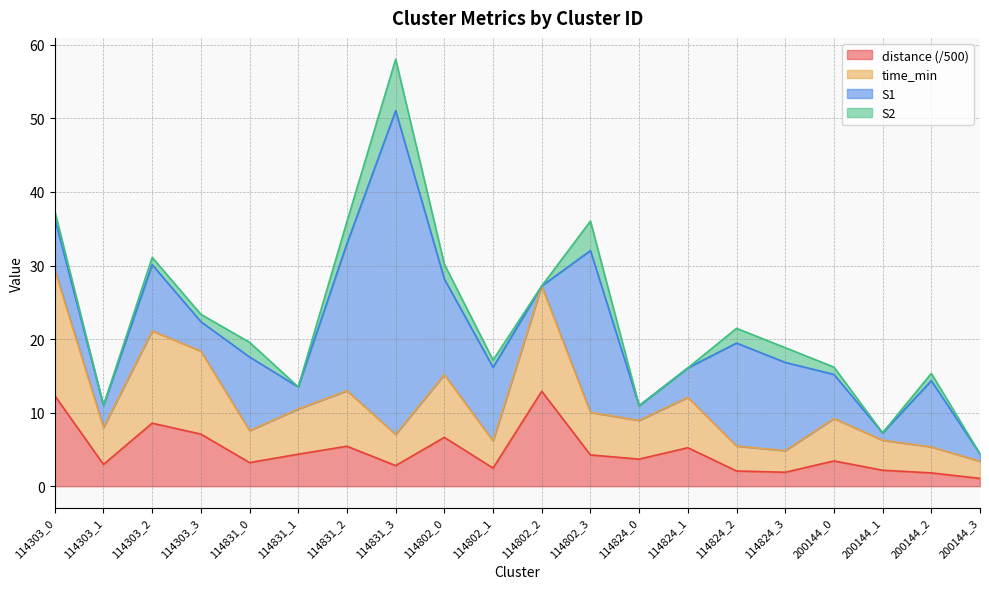

Which has a higher value, 200144_3 or 114824_2?

114824_2